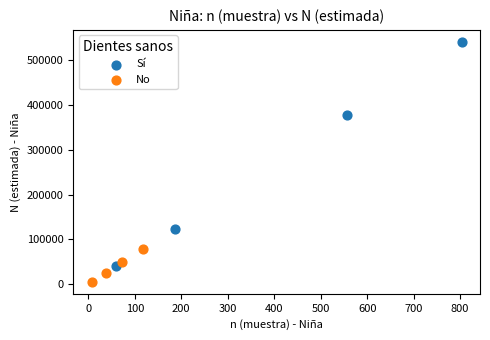

What are all the series names shown in the legend?

Sí, No